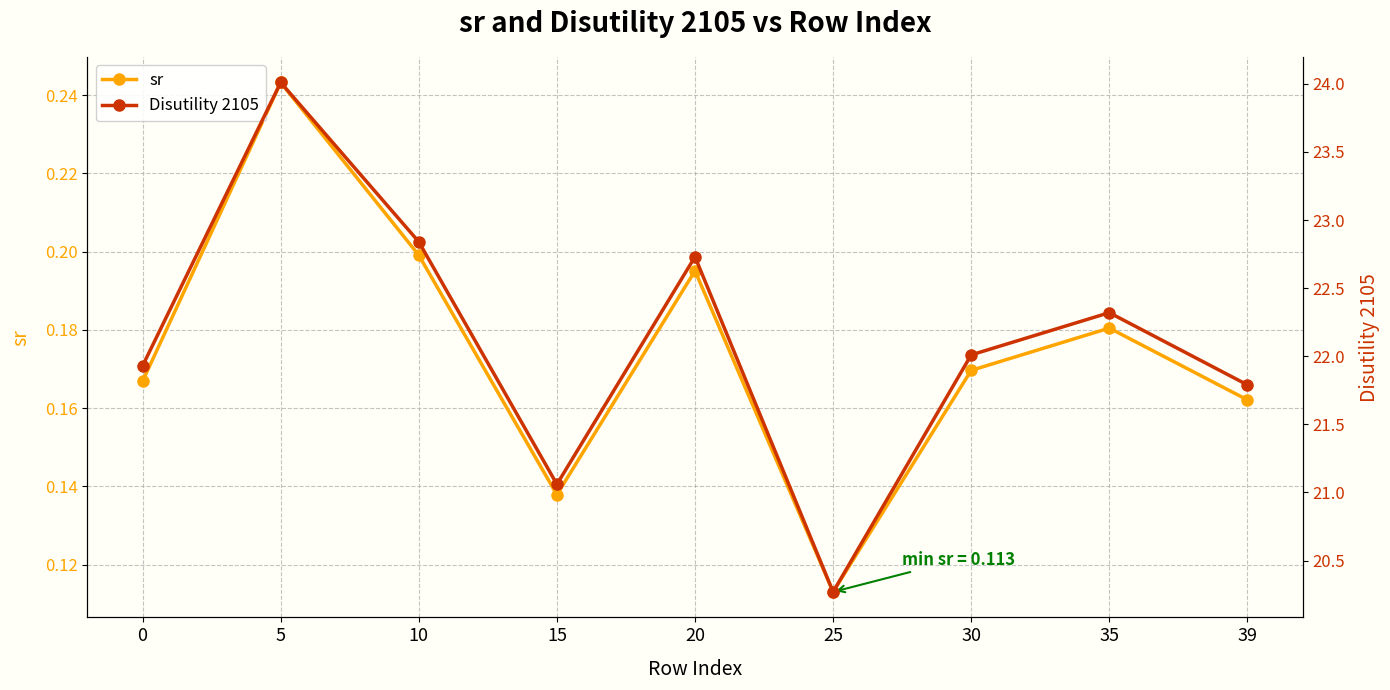

Which has a higher value, 30 or 15?

30